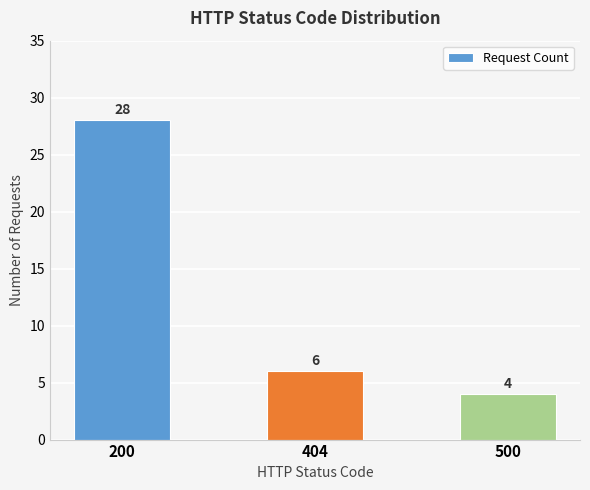

At which label is the value closest to 16?

404